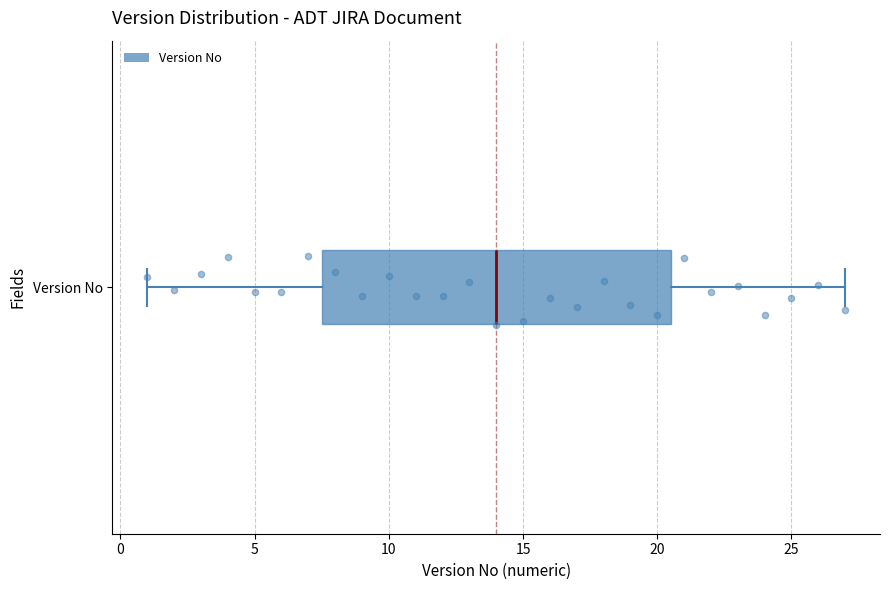

Where does the median line of the box for Version No sit on the x-axis? The values are not printed on the chart, so give them approximately, as read against the axis.

14.0